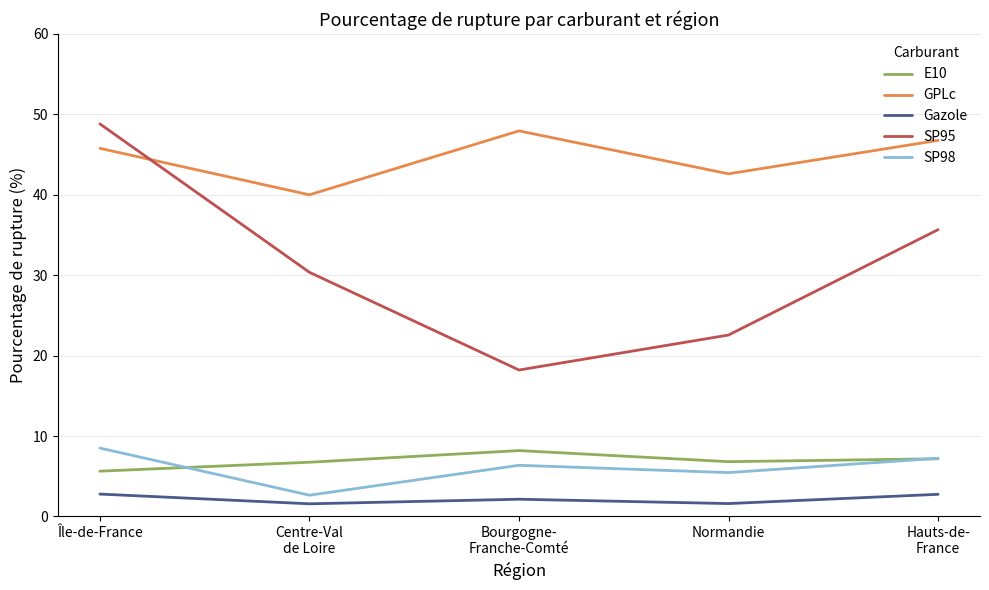

Which series has the widest spread of values?

SP95